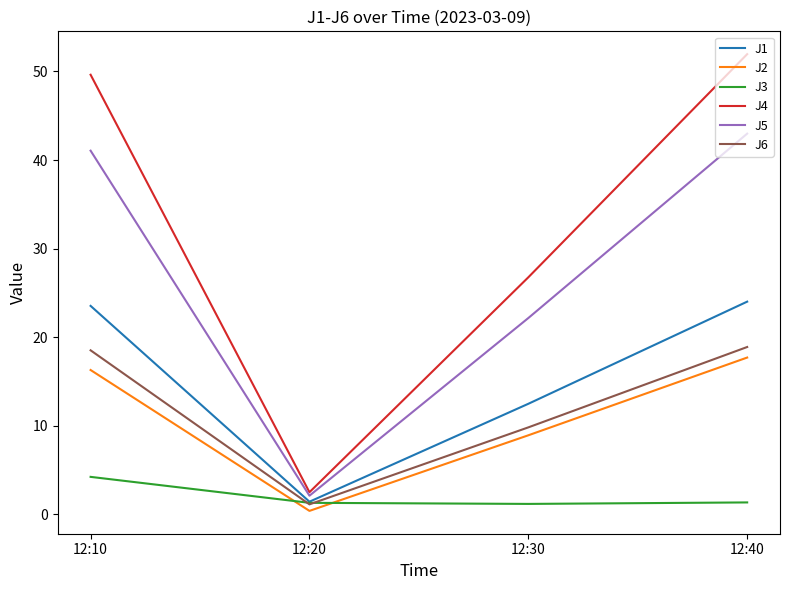

What is the difference between the maximum and minimum values in the J5 series?

40.9